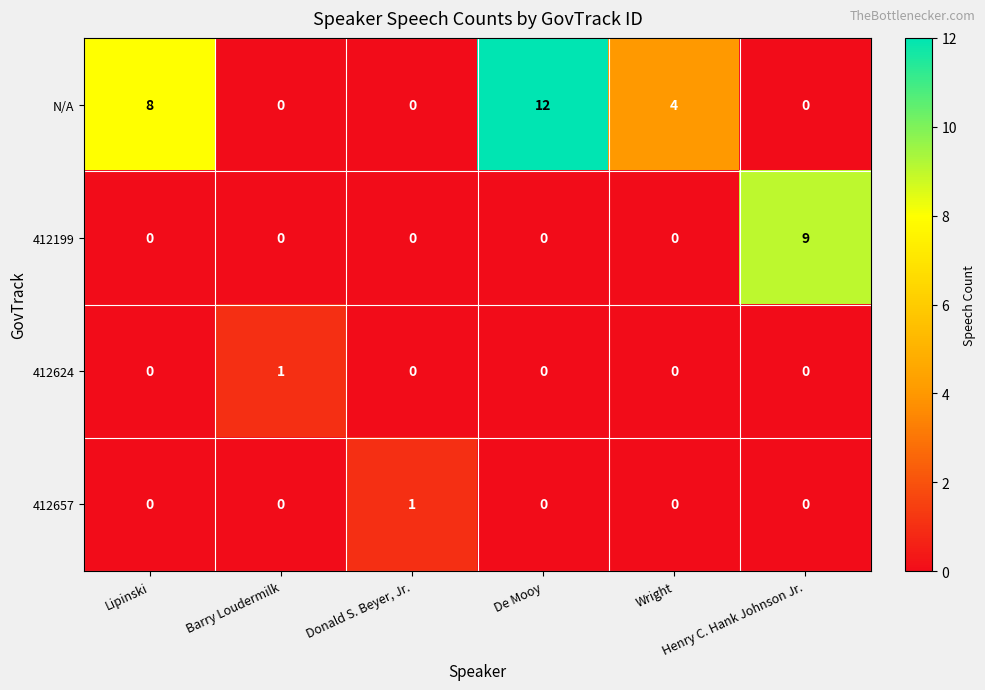

How many N/A values are between 0 and 8?

5